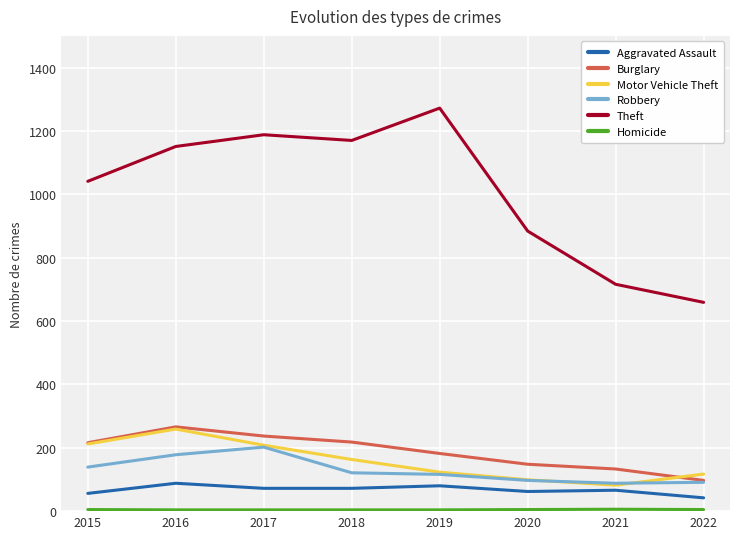

The value of Theft at 2020 is 1428. True or false?

False